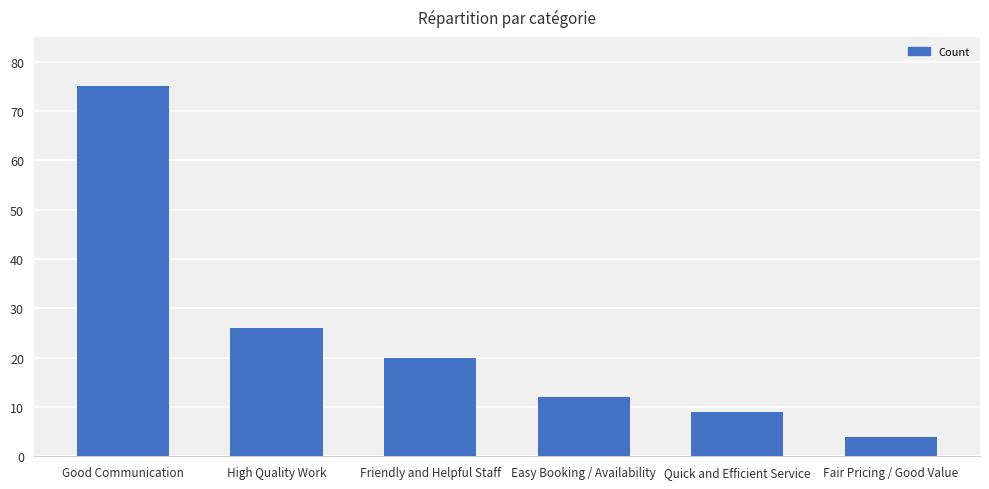

Count the number of data series in this chart.

1